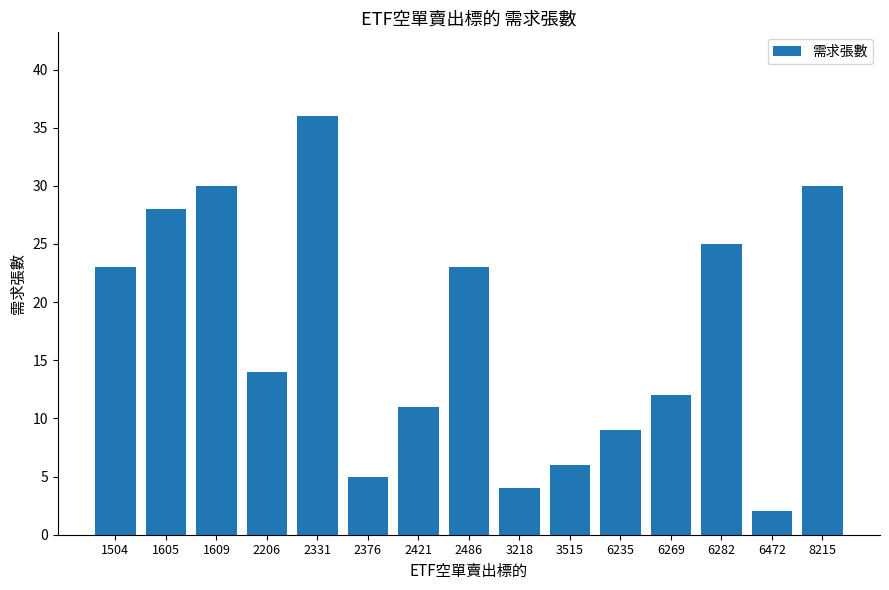

What is the average value?

17